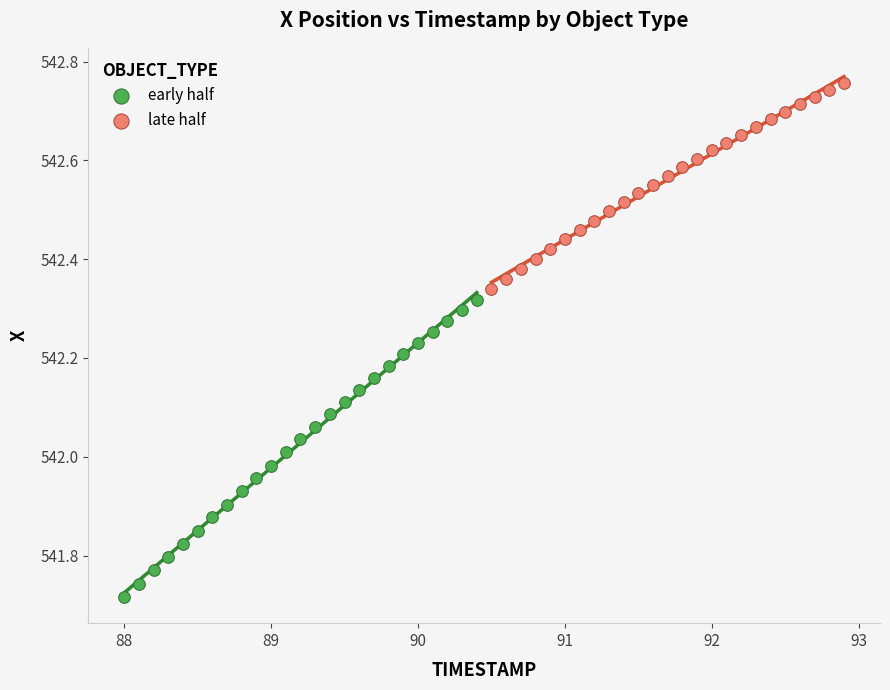

Which series reaches the minimum Y coordinate?

early half